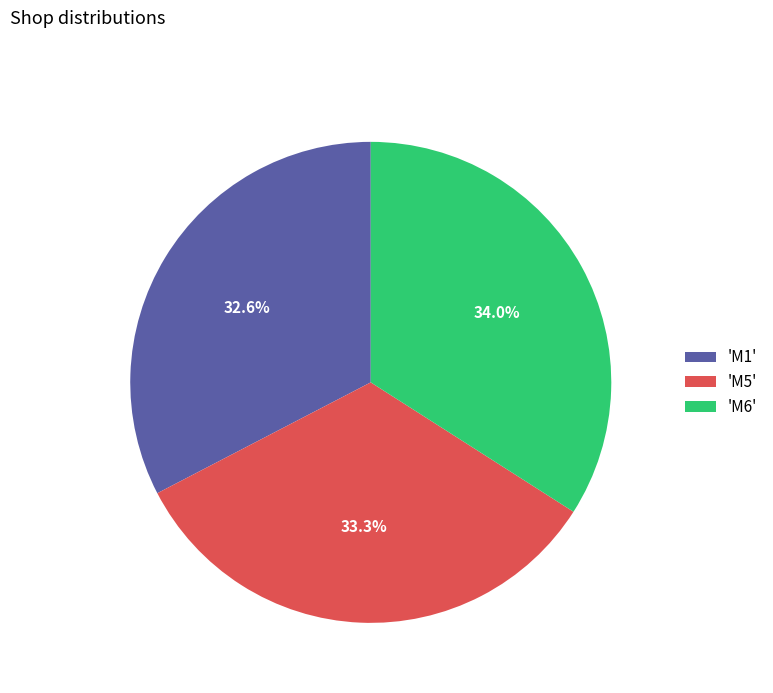

Which slice is the smallest?

'M1'